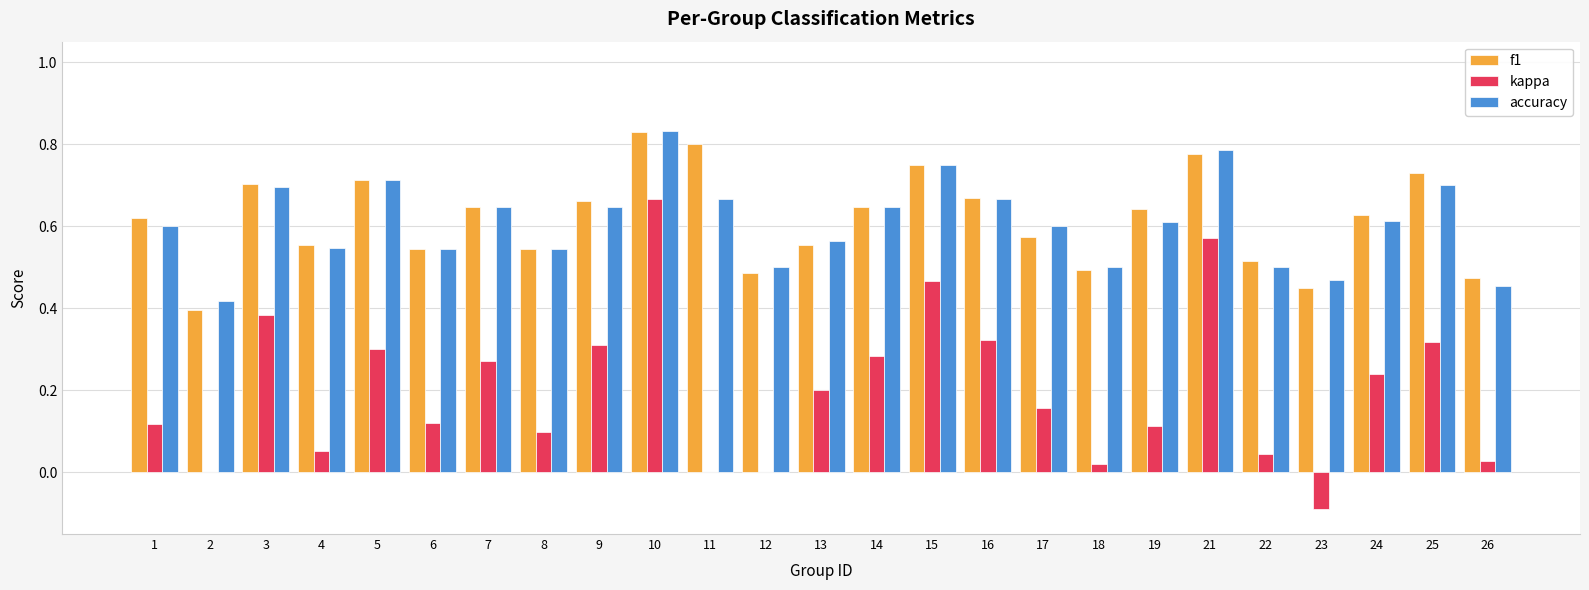

Which series changed the most between 8 and 9?

kappa